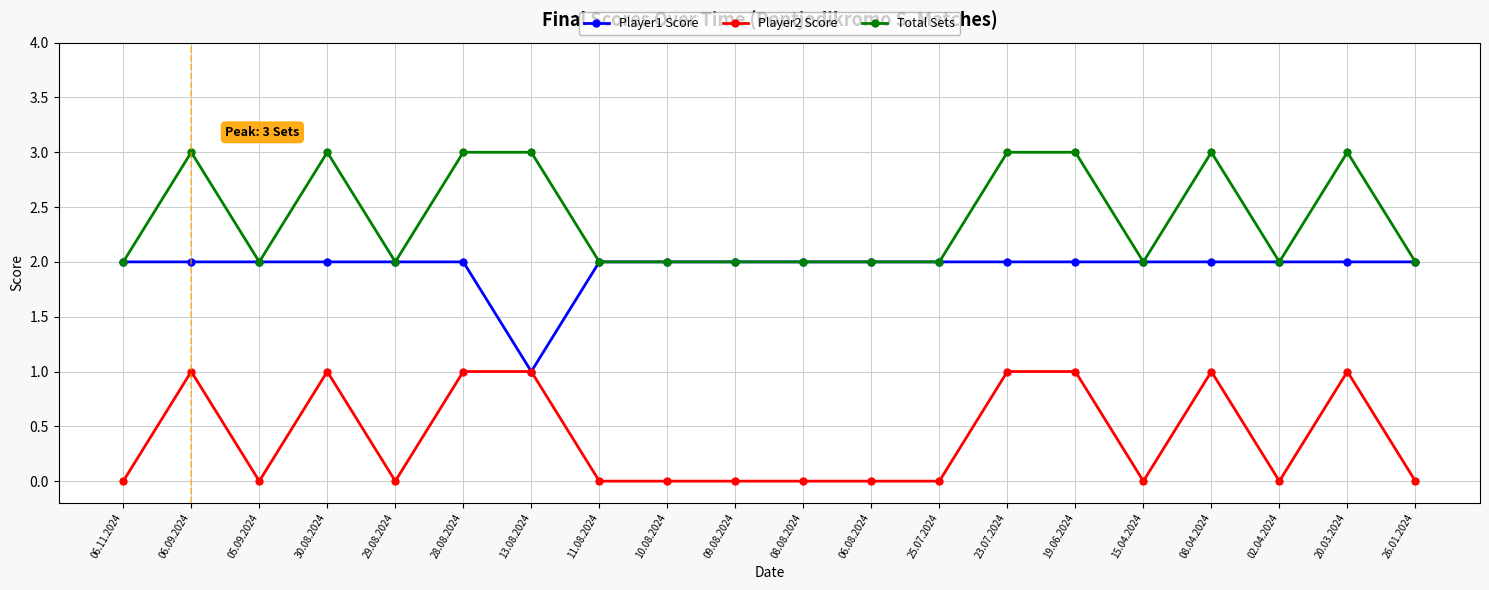

What are all the series names shown in the legend?

Player1 Score, Player2 Score, Total Sets